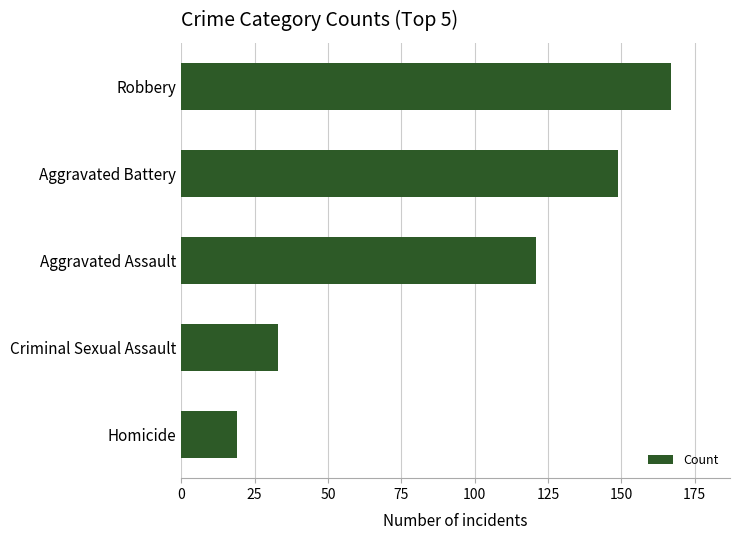

What is the minimum value shown in the chart?

19